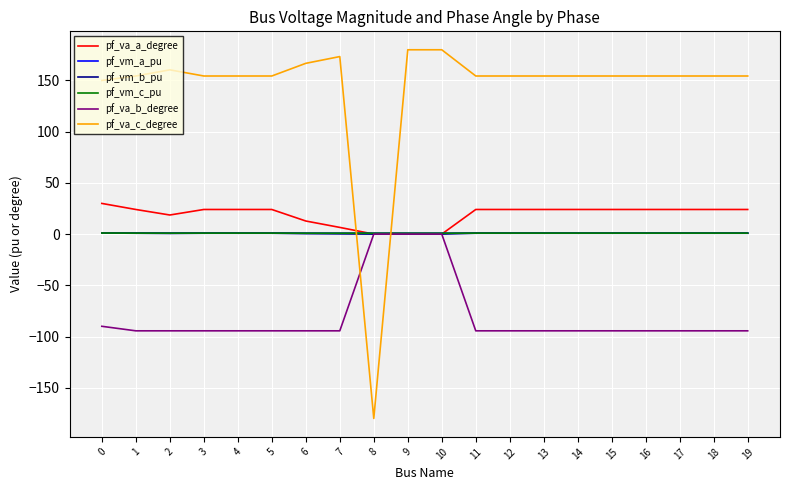

What is the smallest value displayed?

-180.0